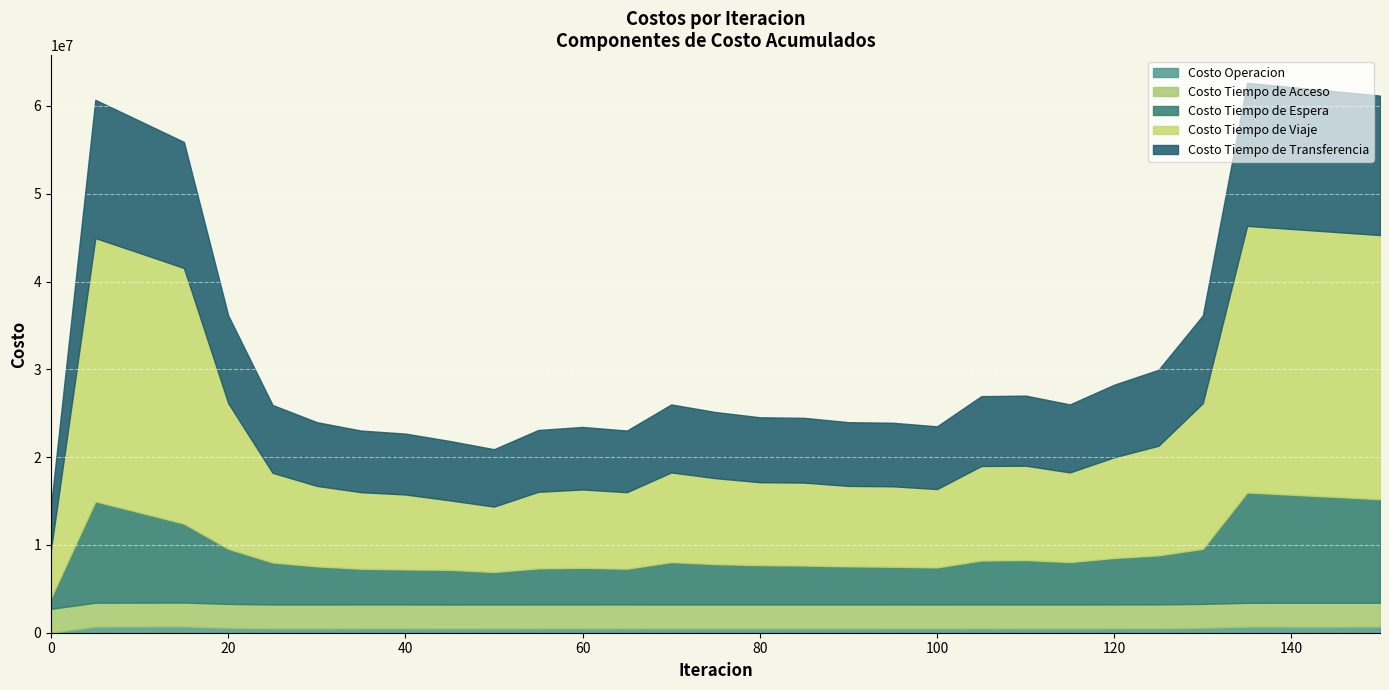

How many values in the Costo Tiempo de Viaje series are below 10212157?

15